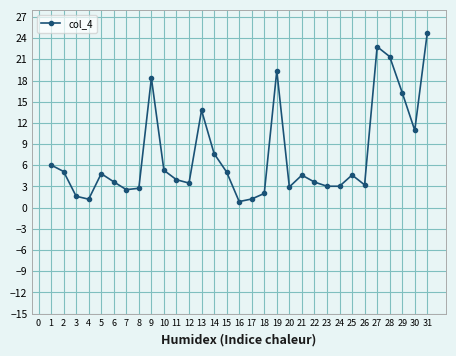

Which label corresponds to the largest value in the chart?

31